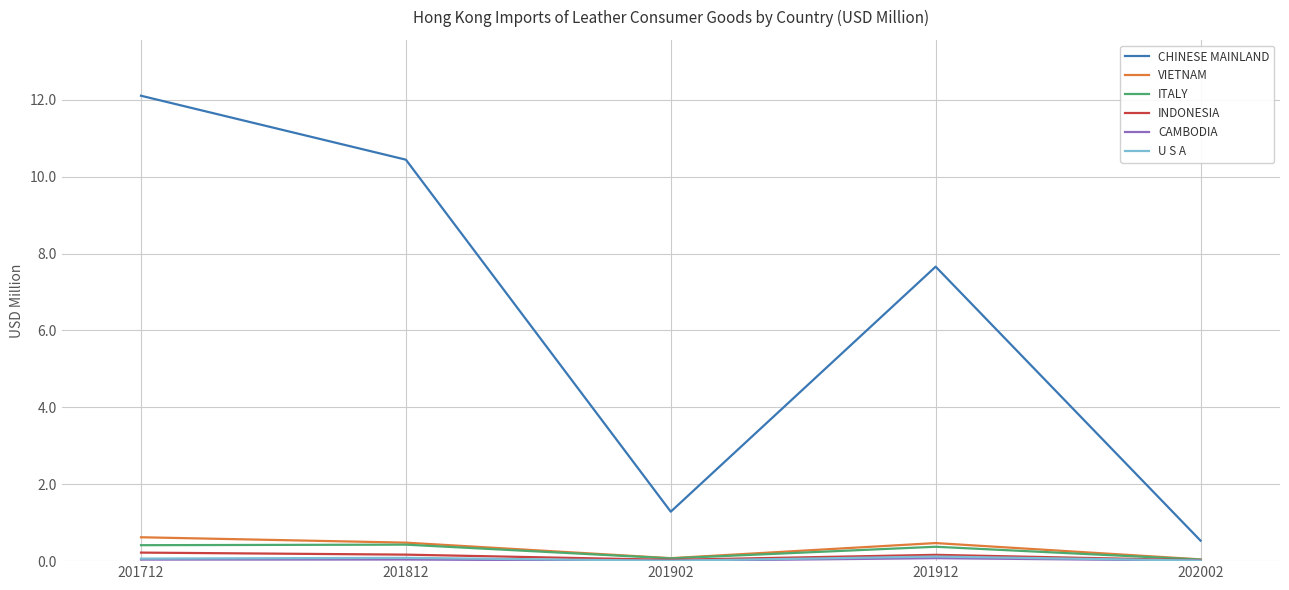

The value of ITALY at 202002 is 0.0. True or false?

True